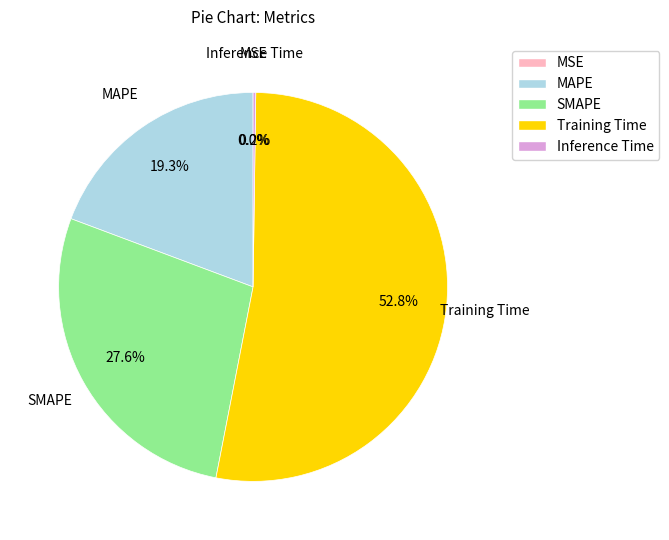

To the nearest percent, what is the combined percentage of Training Time and MAPE?

72%